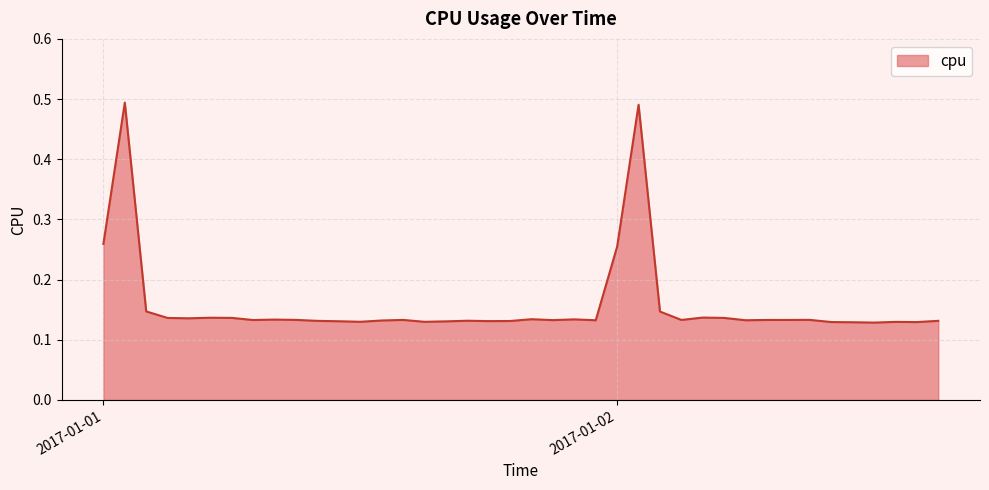

What is the difference between the maximum and minimum values?

0.4